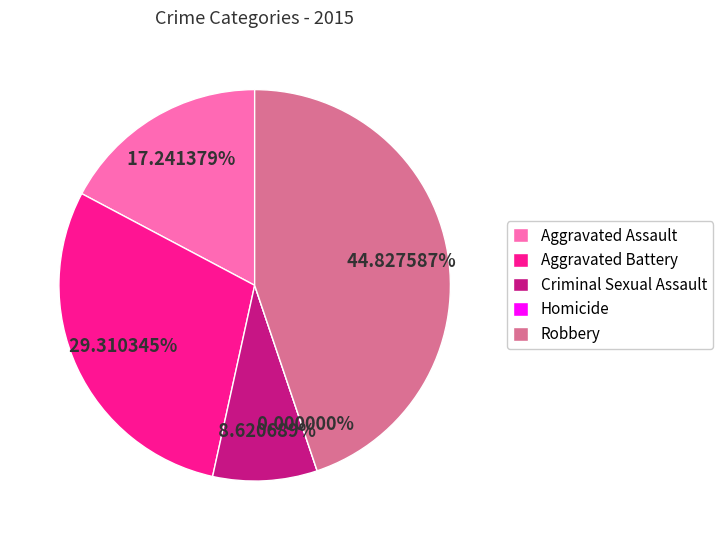

Does any single category account for the majority?

No